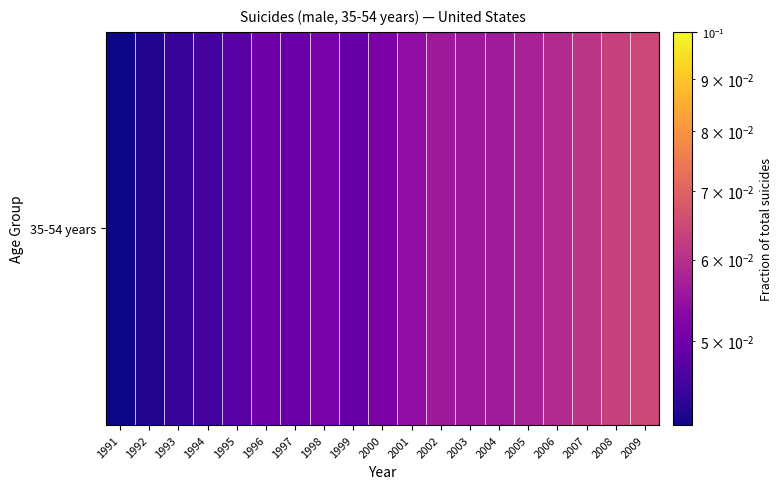

List the labels in order of value, largest first.

2009, 2008, 2007, 2006, 2005, 2004, 2002, 2003, 2001, 2000, 1998, 1996, 1997, 1999, 1995, 1994, 1993, 1992, 1991